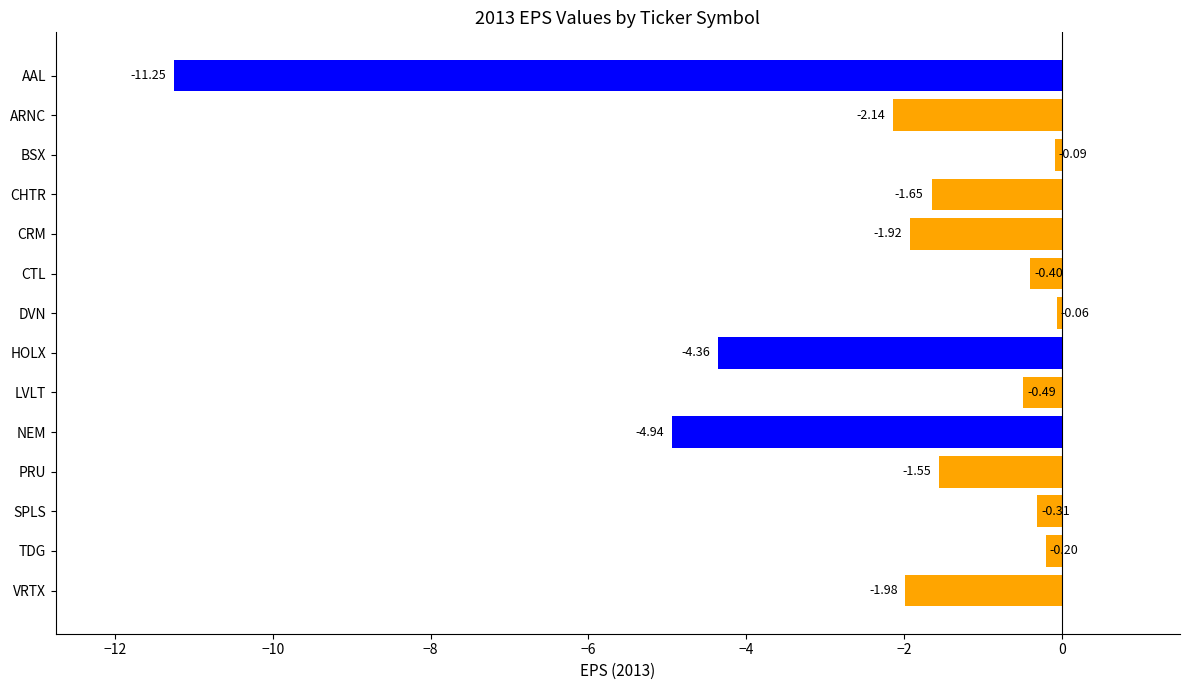

How many values exceed -1?

6